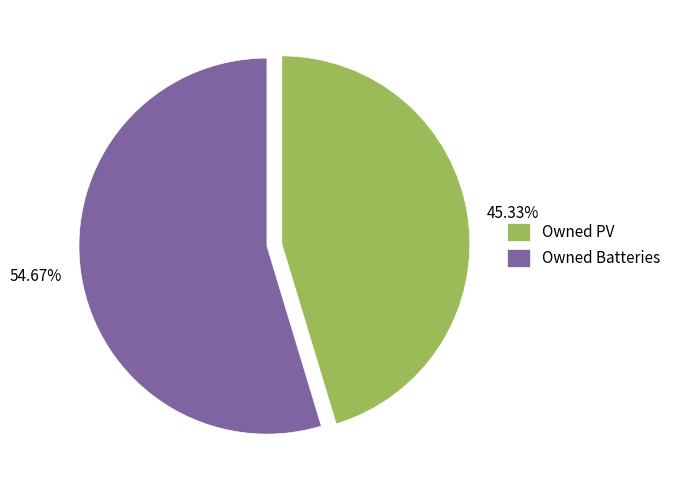

Does any single category account for the majority?

Yes